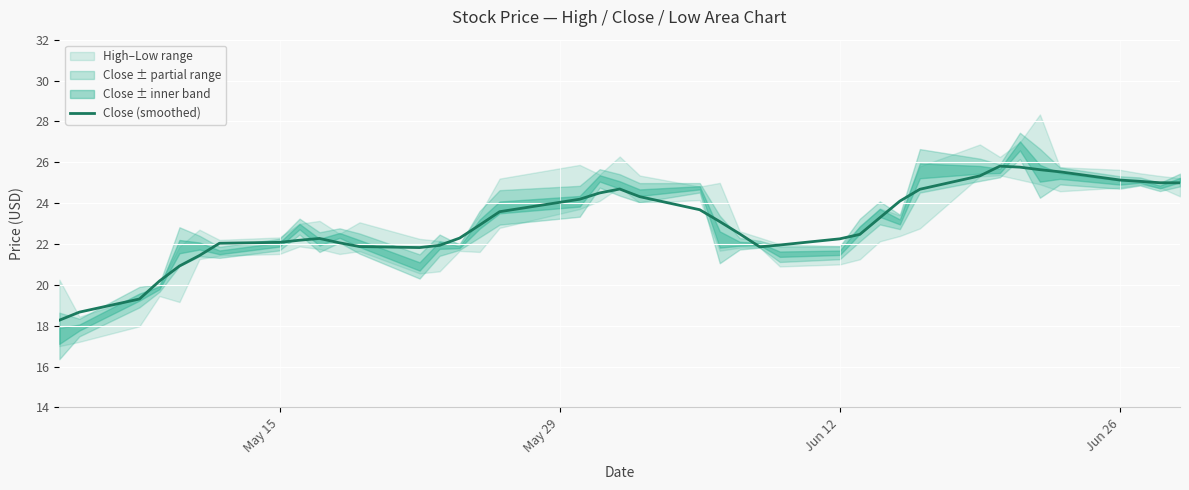

What is the greatest value displayed?

25.8